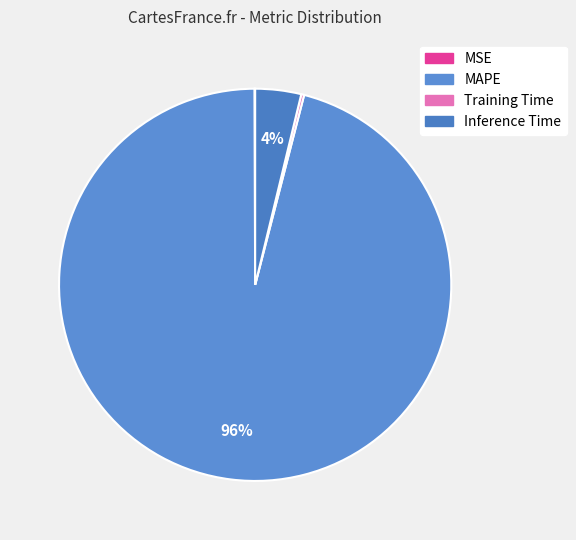

What percentage is NOT represented by MAPE?

4.1%